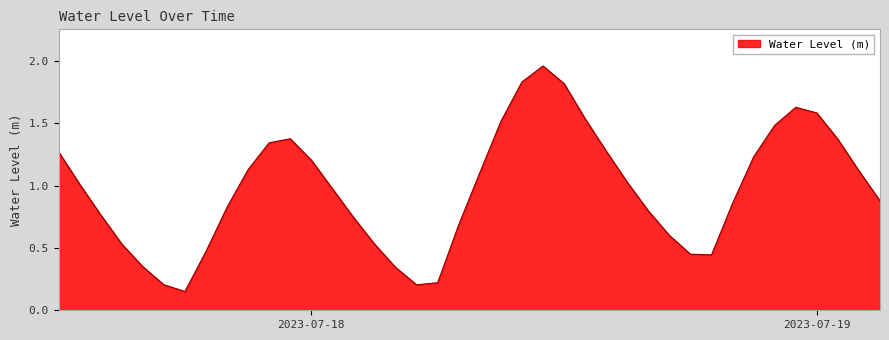

How many lines are shown in the chart?

1